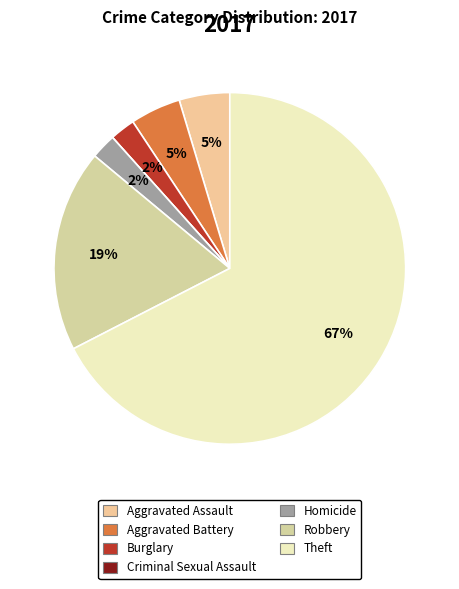

To the nearest percent, what is the difference between the largest and smallest slice percentages?

67%